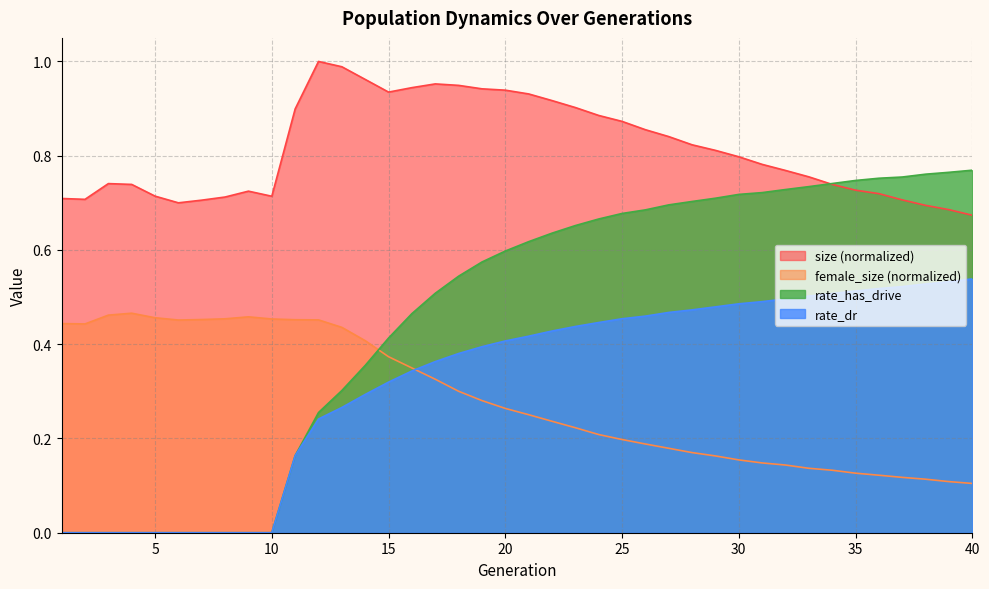

What is the value of the size point at the 24th from the left?

0.9